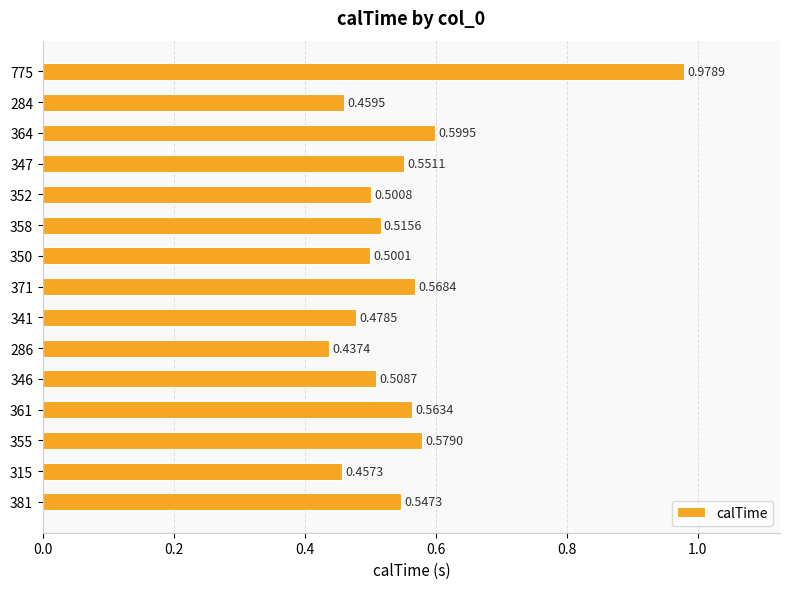

Count the number of categories in the chart.

15